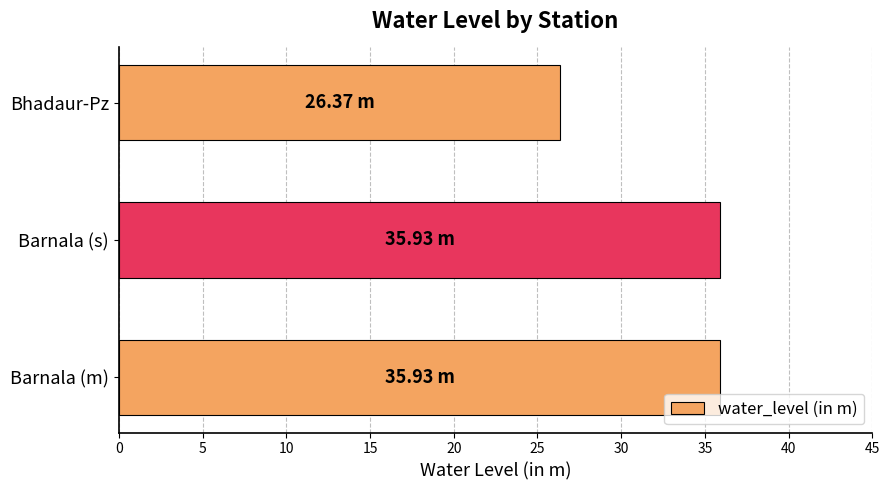

What is the sum of all values?

98.2